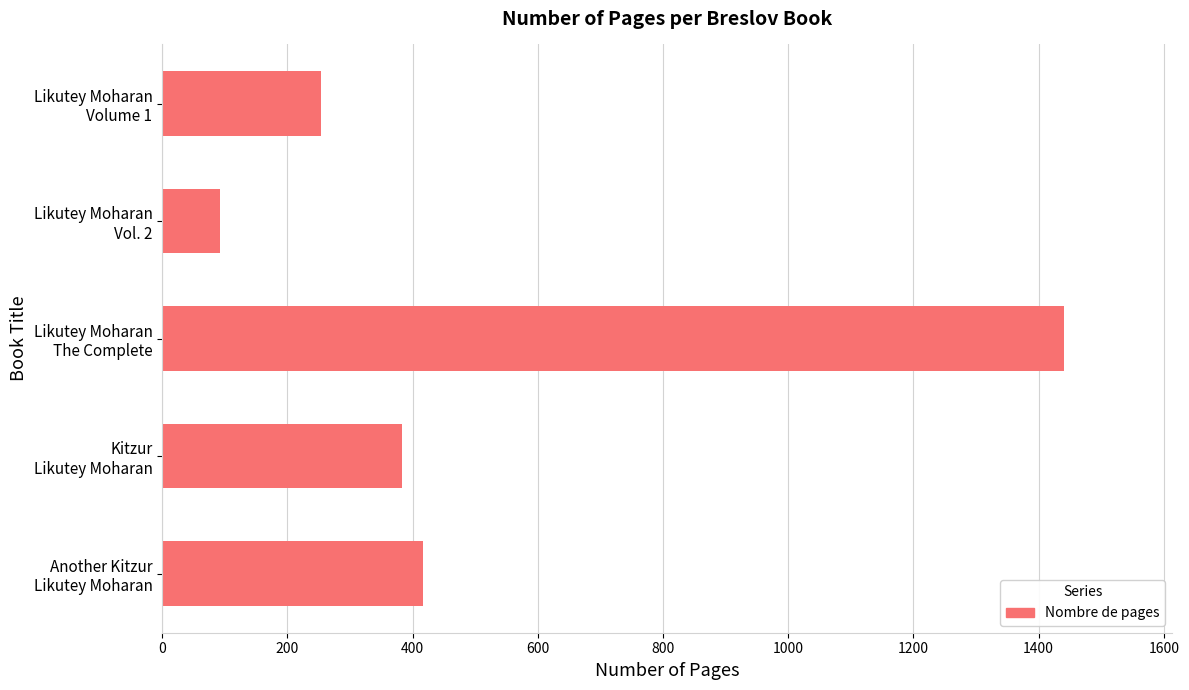

Are the bars grouped side by side (vs. stacked)?

No